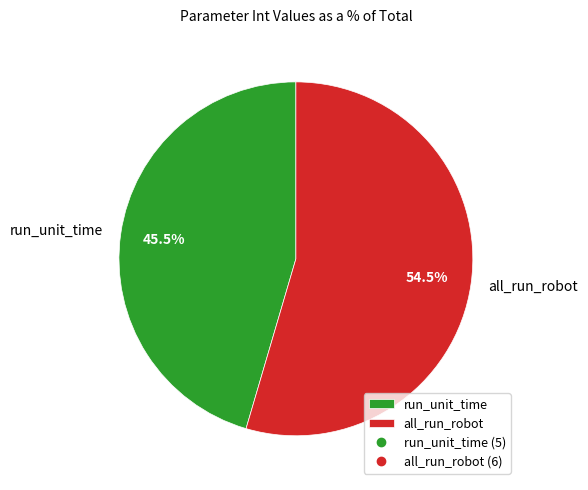

To the nearest percent, what is the difference between the all_run_robot and run_unit_time slice percentages?

9%